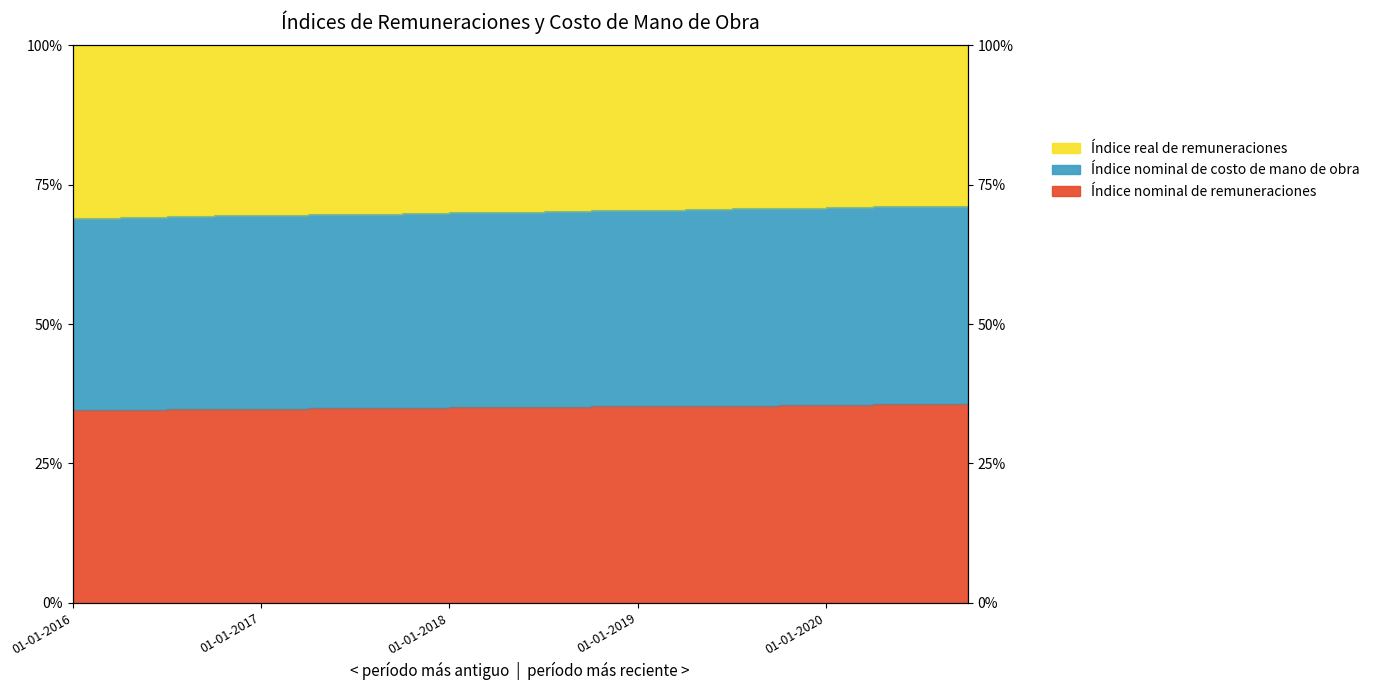

Where is the first local maximum for Índice nominal de remuneraciones?

01-10-2018